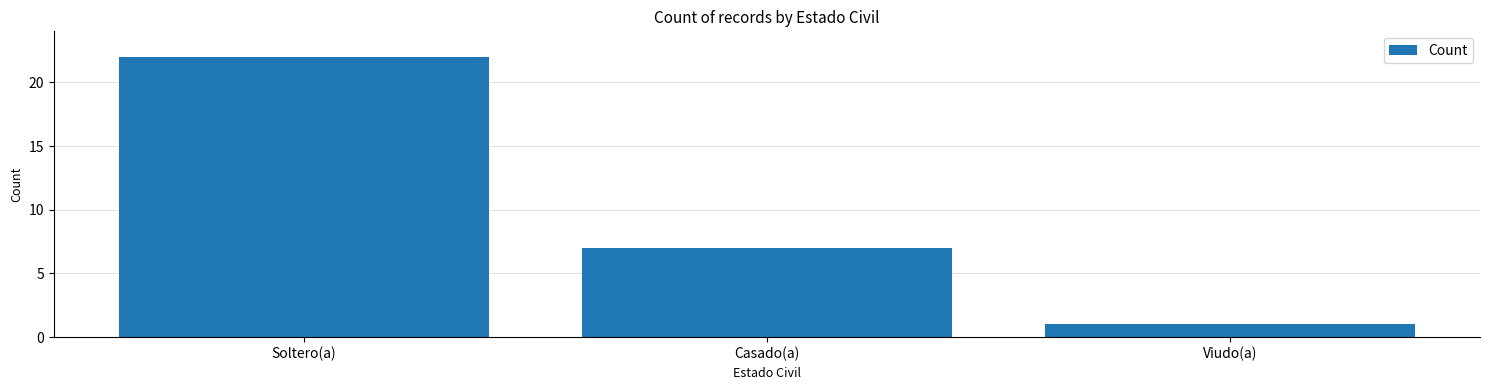

What position from the right is Casado(a)?

2